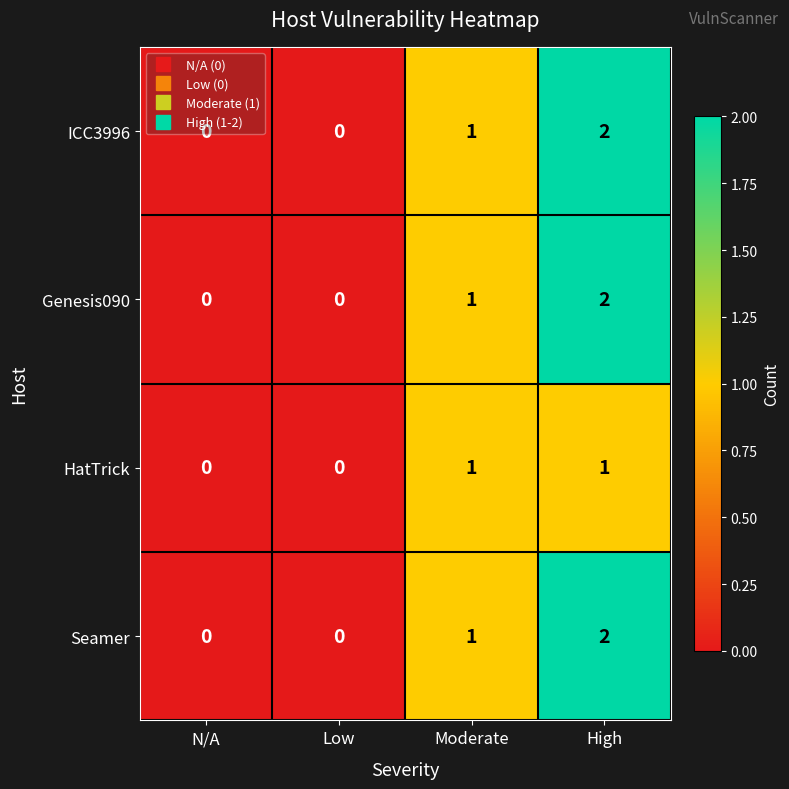

What is the sum of all ICC3996 values?

3